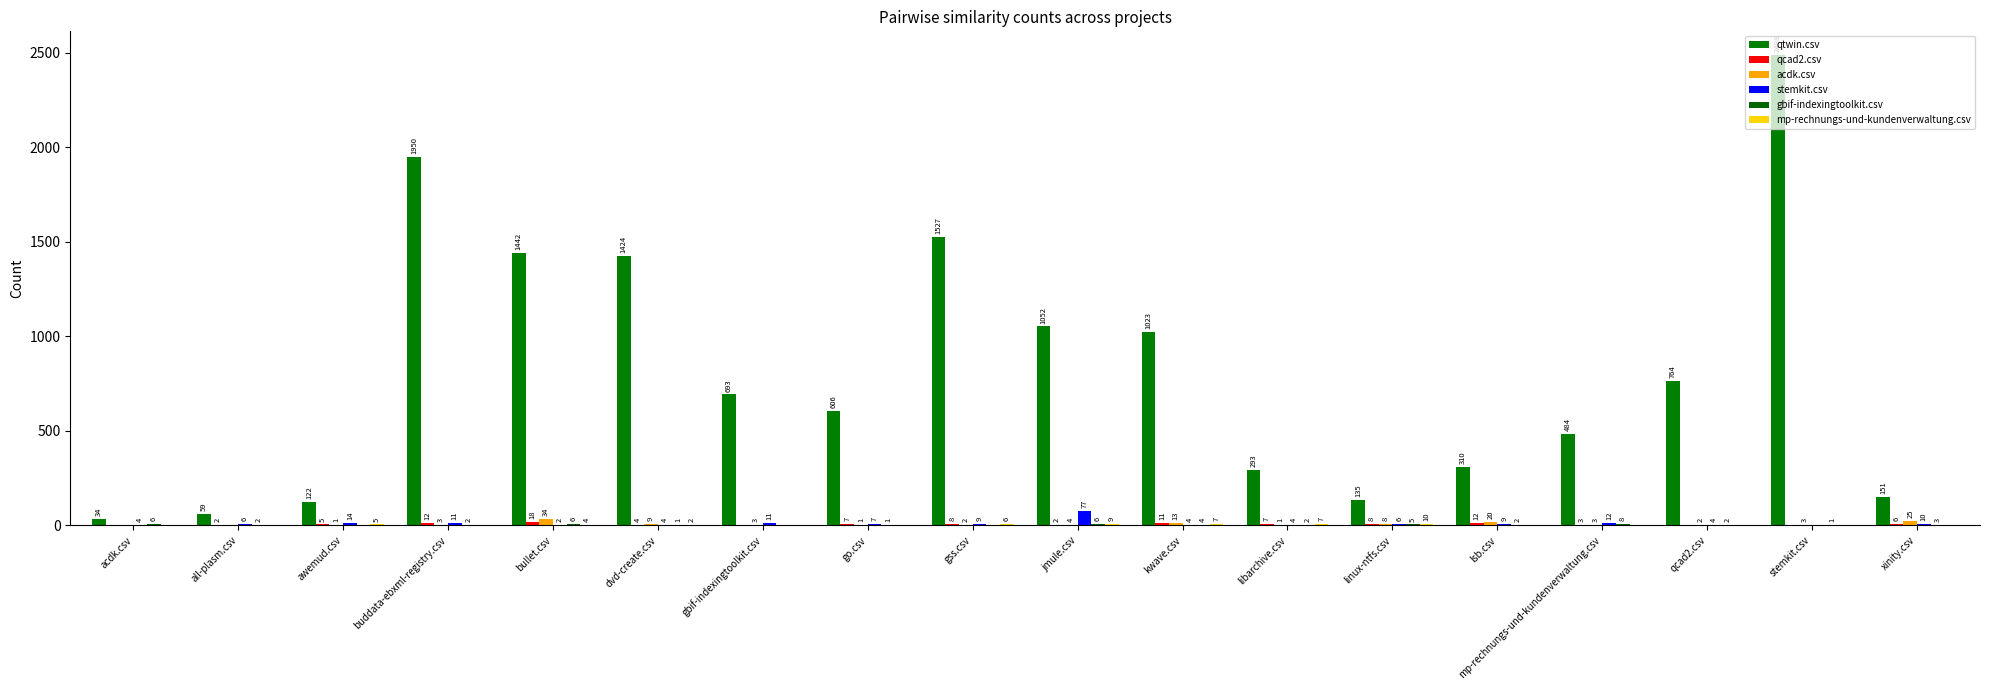

Count the number of categories in the chart.

18